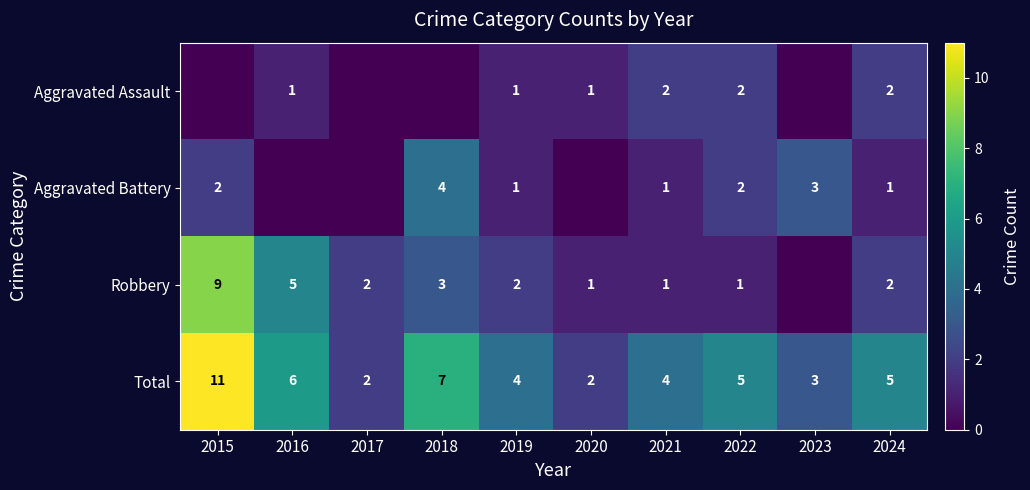

Count the Total values in the range 3 to 6.

6